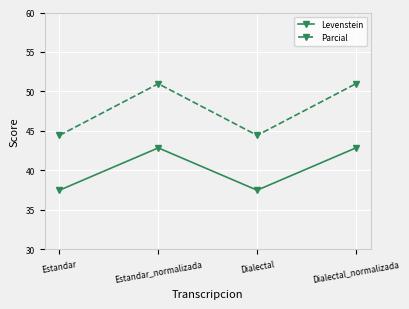

What is the approximate value of Parcial at Estandar_normalizada?

51.0